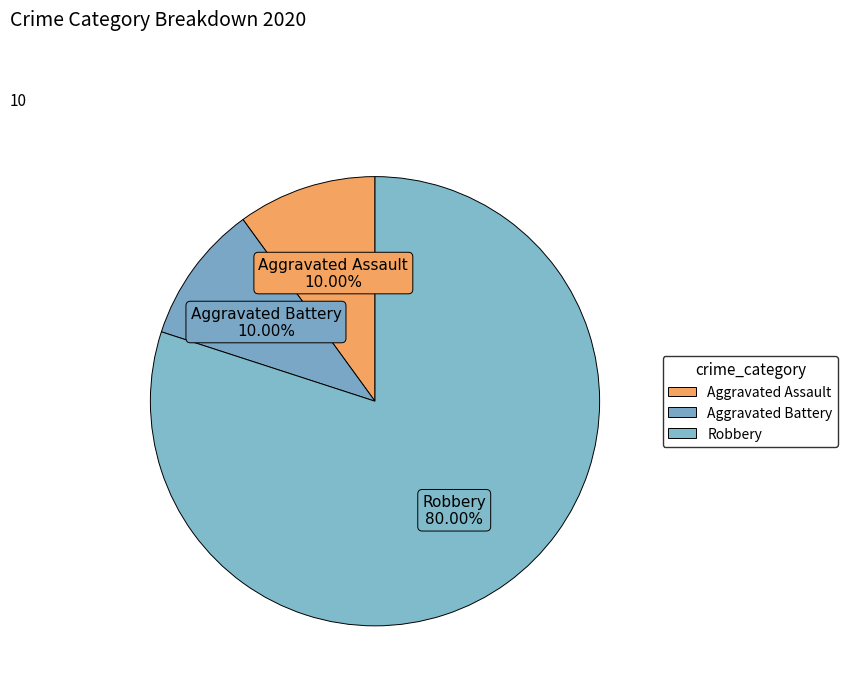

To the nearest percent, what is the average slice percentage?

33%